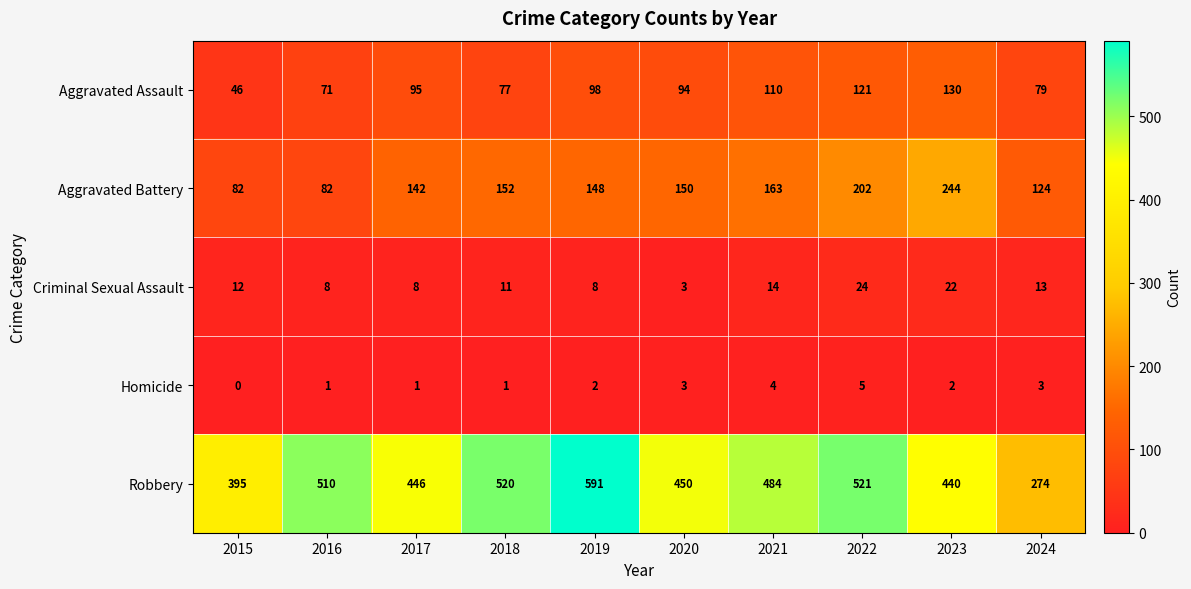

How many Homicide values are between 1 and 3?

7